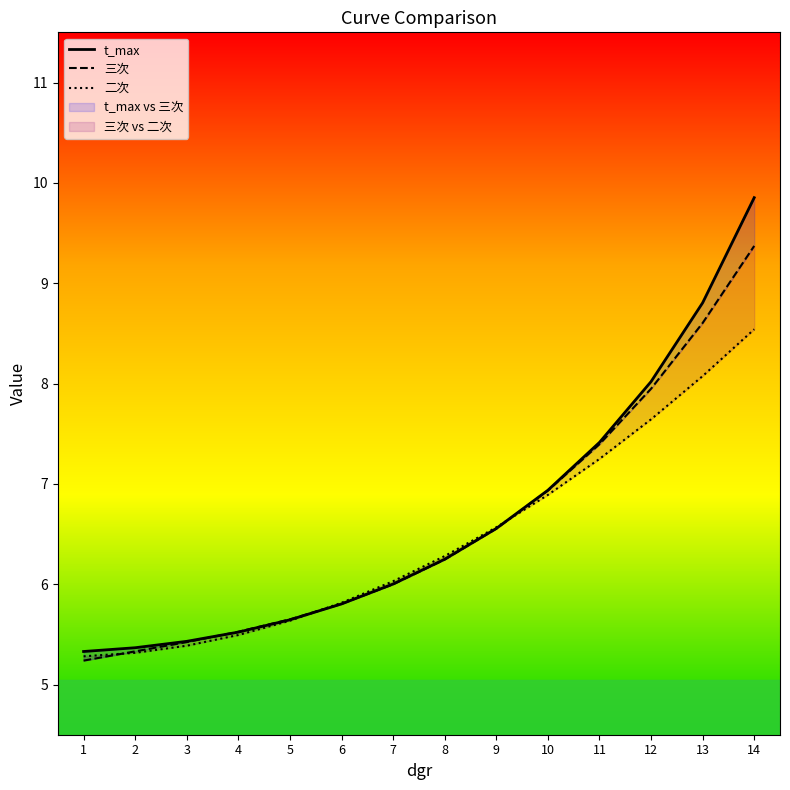

Reading left to right, list all the values displayed in this chart.

t_max: 5.3	5.4	5.4	5.5	5.6	5.8	6.0	6.2	6.6	6.9	7.4	8.0	8.8	9.9
三次: 5.2	5.3	5.4	5.5	5.6	5.8	6.0	6.2	6.6	6.9	7.4	7.9	8.6	9.4
二次: 5.3	5.3	5.4	5.5	5.6	5.8	6.0	6.3	6.6	6.9	7.2	7.6	8.1	8.5